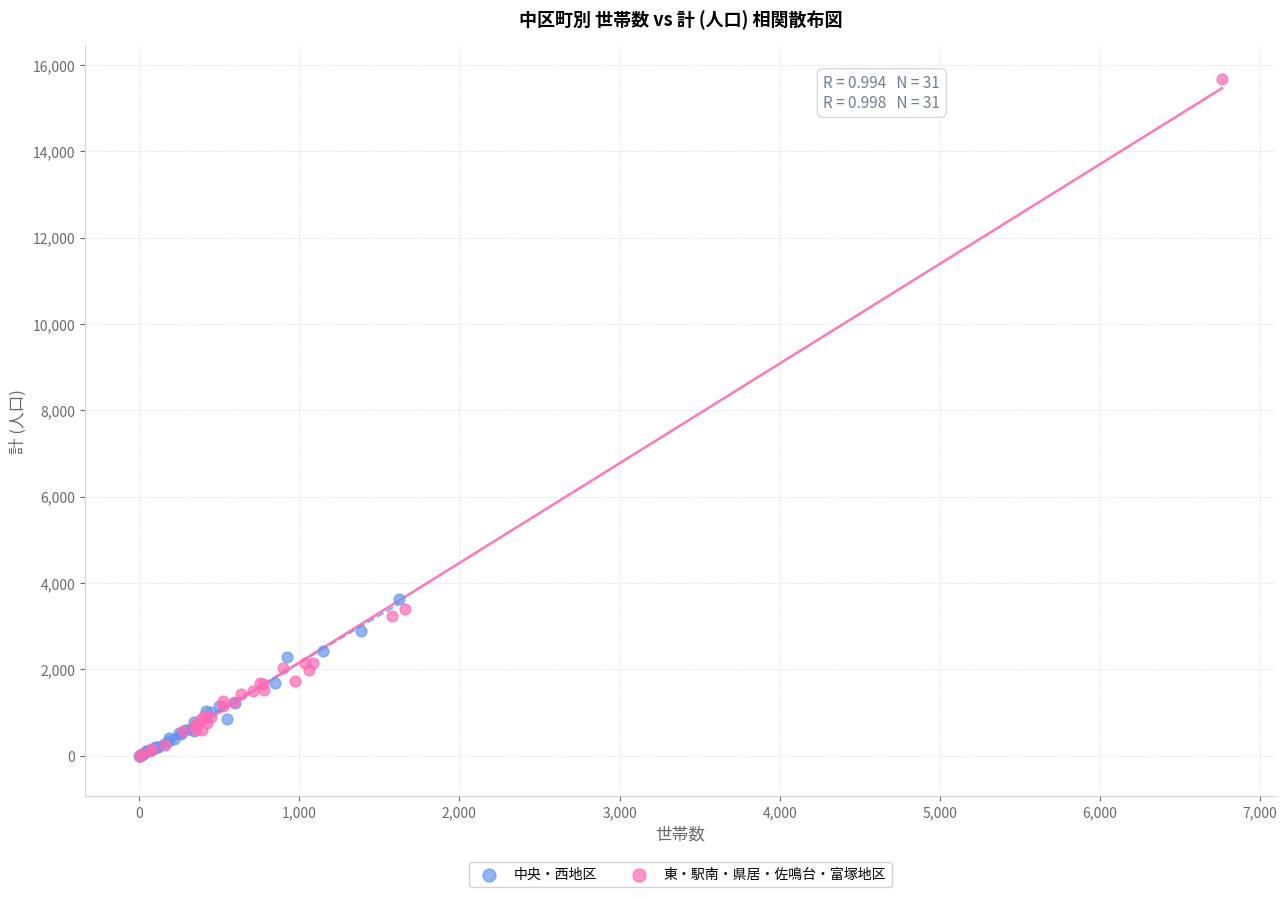

Which series reaches the maximum Y coordinate?

東・駅南・県居・佐鳴台・富塚地区